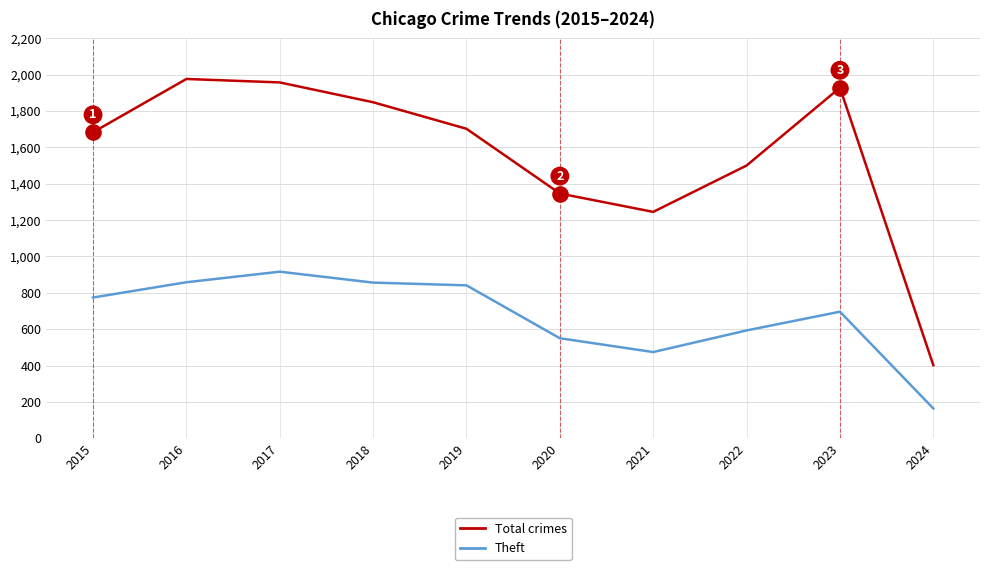

What is the total value across all series at 2016?

2834